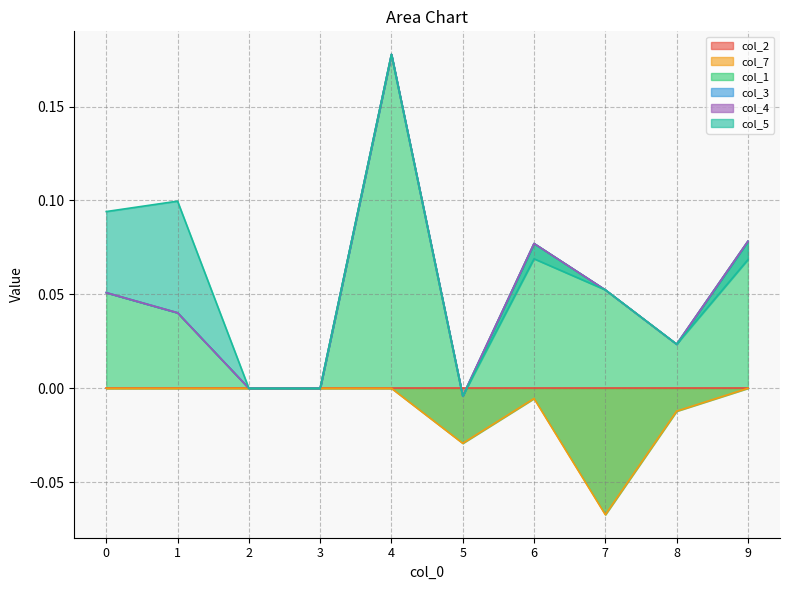

Reading left to right, extract all data points from this chart.

col_2: 0=0.0	1=0.0	2=0.0	3=0.0	4=0.0	5=0.0	6=0.0	7=0.0	8=0.0	9=0.0
col_7: 0=0.0	1=0.0	2=0.0	3=0.0	4=0.0	5=-0.0	6=-0.0	7=-0.1	8=-0.0	9=0.0
col_1: 0=0.1	1=0.0	2=0.0	3=0.0	4=0.2	5=0.0	6=0.1	7=0.1	8=0.0	9=0.1
col_3: 0=0.0	1=0.0	2=0.0	3=0.0	4=0.0	5=0.0	6=0.0	7=0.0	8=0.0	9=0.0
col_4: 0=0.0	1=0.0	2=0.0	3=0.0	4=0.0	5=0.0	6=0.0	7=0.0	8=0.0	9=0.0
col_5: 0=0.0	1=0.1	2=0.0	3=0.0	4=0.0	5=0.0	6=-0.0	7=0.0	8=0.0	9=-0.0